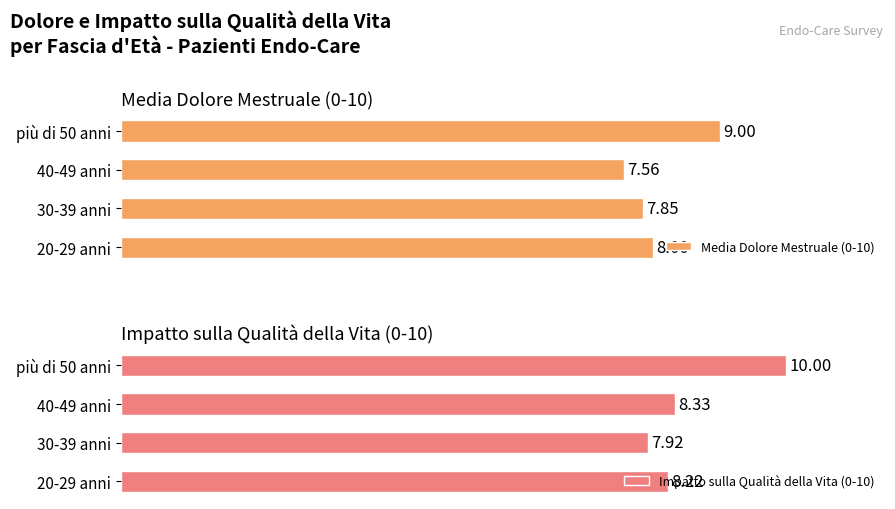

Between 40-49 anni and più di 50 anni, which series saw the biggest shift?

Impatto sulla Qualità della Vita (0-10)